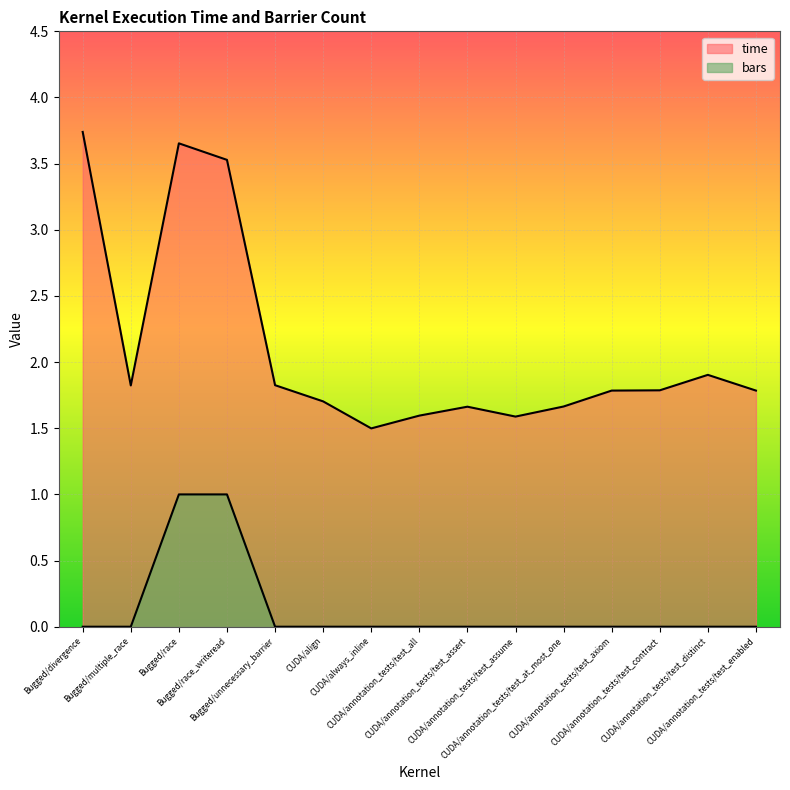

The bars series shows 0.5 at CUDA/align. True or false?

False